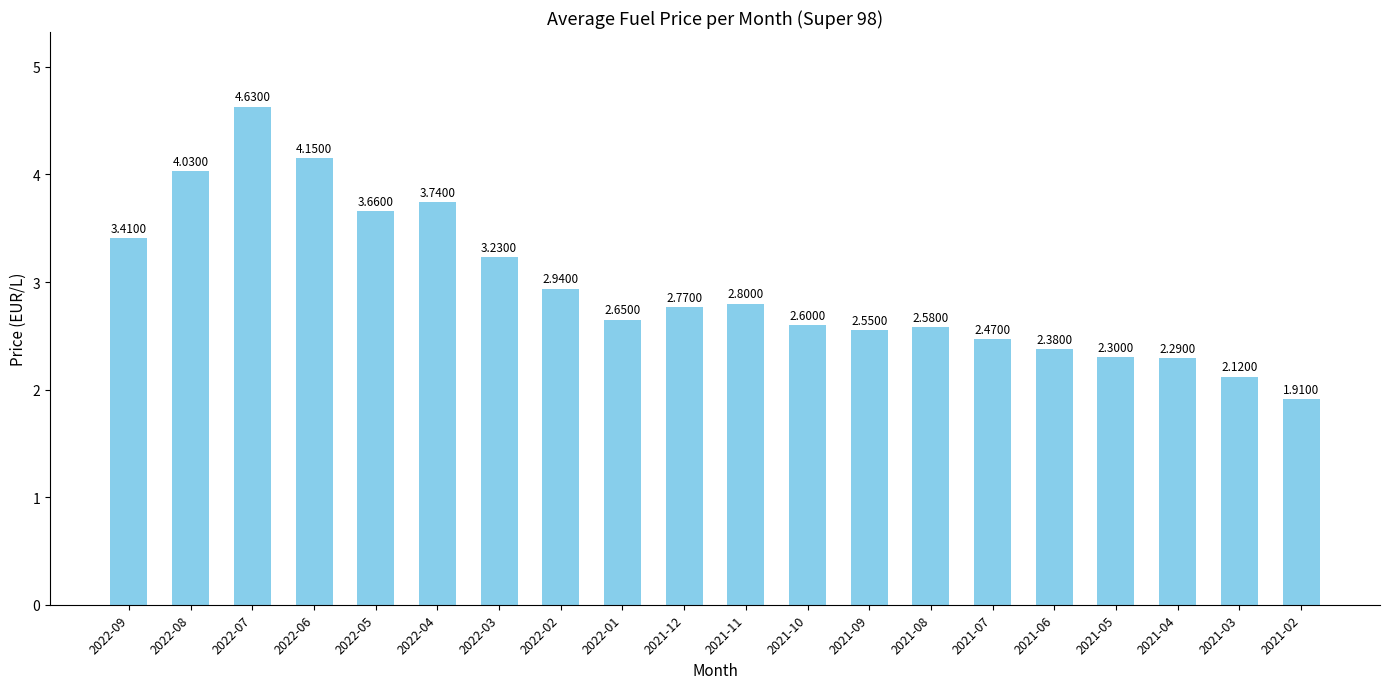

What is the ratio of the value at 2021-12 to the value at 2021-04?

1.2